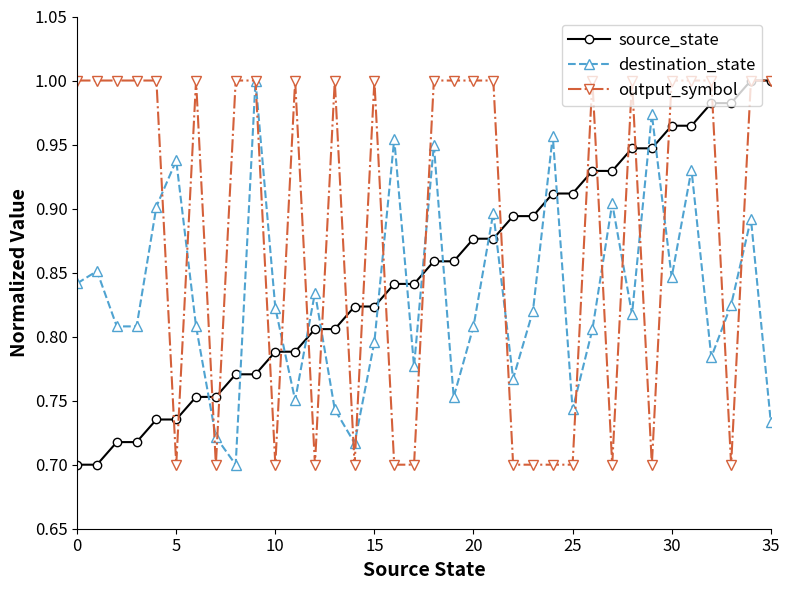

List the series in order of their overall mean, highest first.

output_symbol, source_state, destination_state